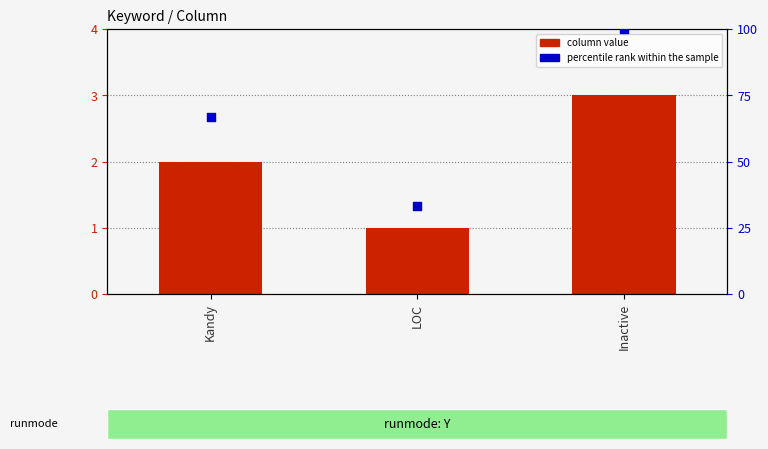

Which series has the largest total across all categories?

percentile rank within the sample